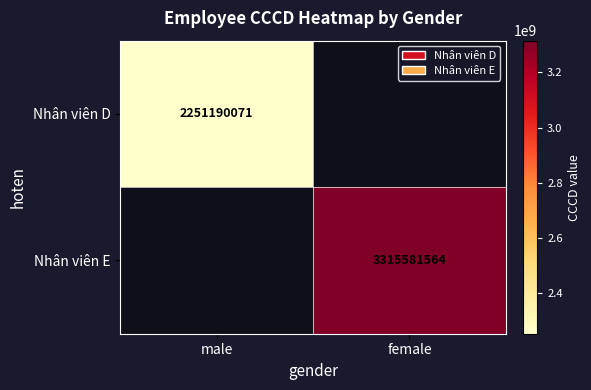

True or false: Nhân viên E has a value of 5516362033.5 at female.

False